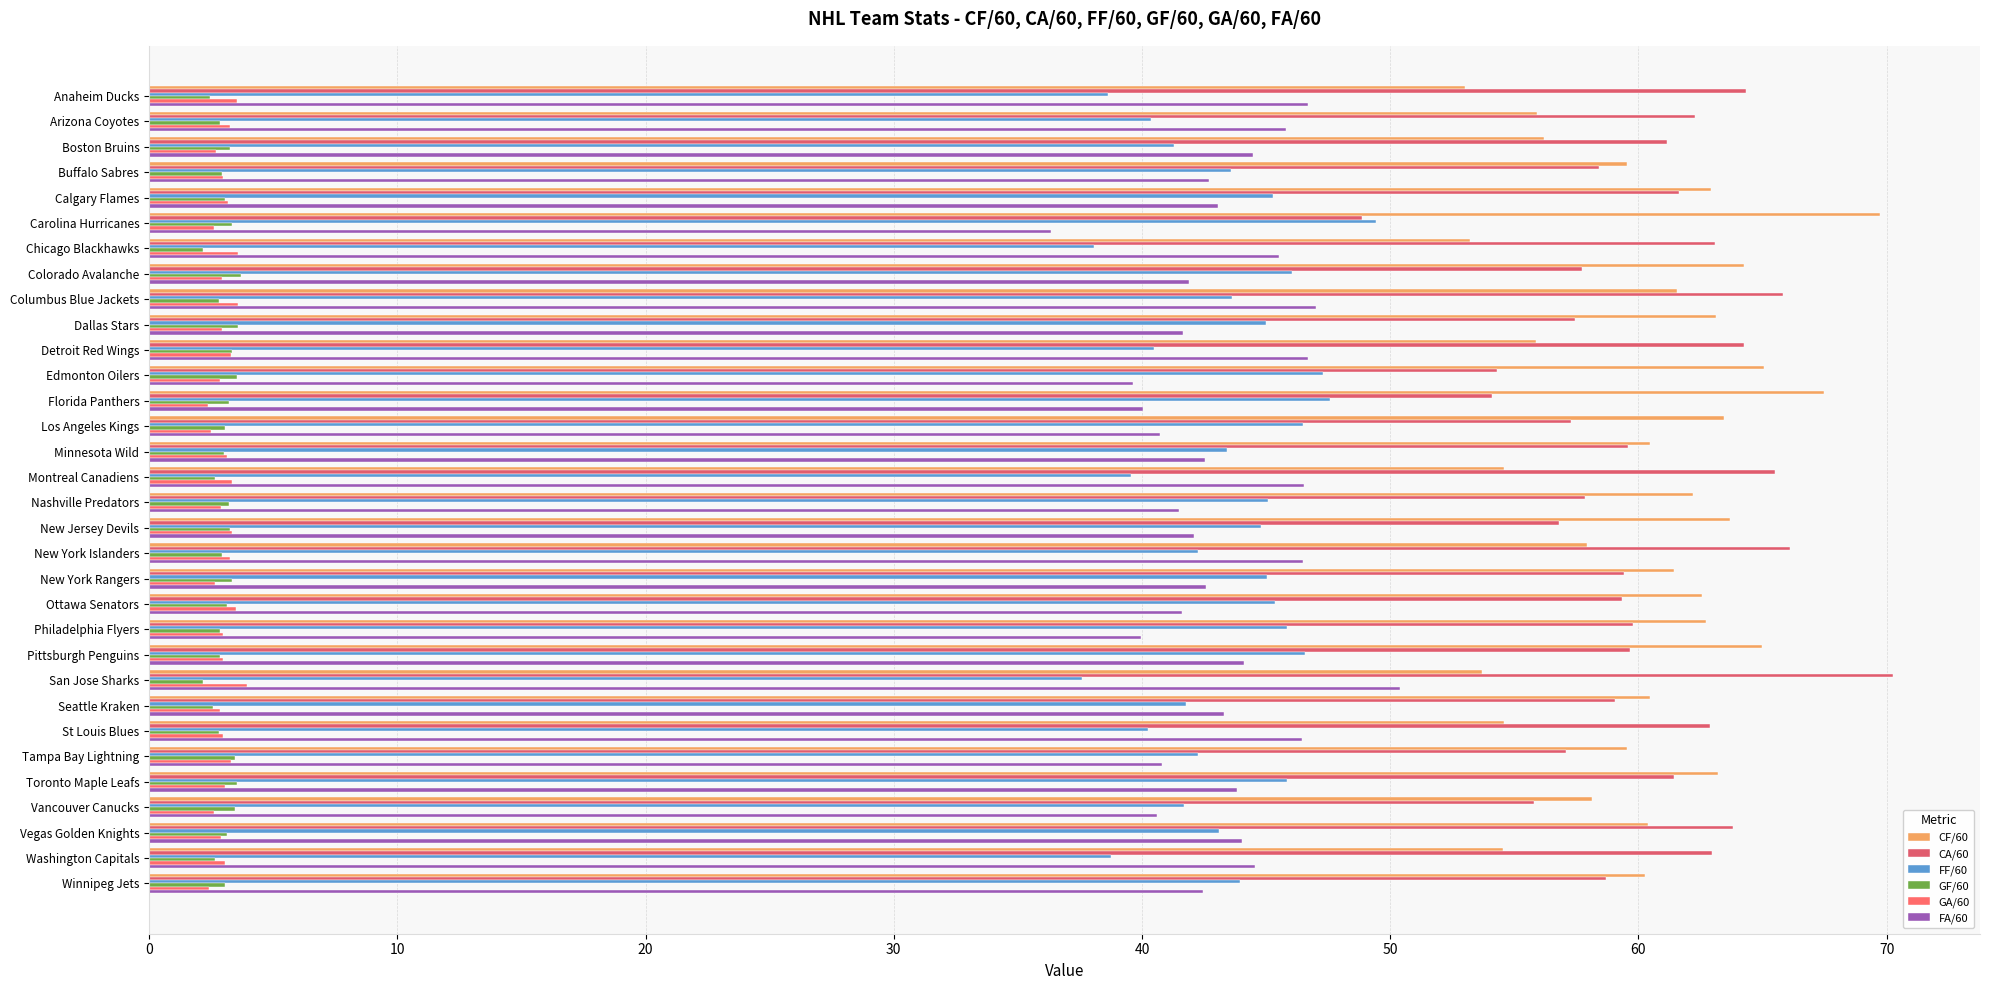

At which label does CA/60 reach its minimum?

Carolina Hurricanes